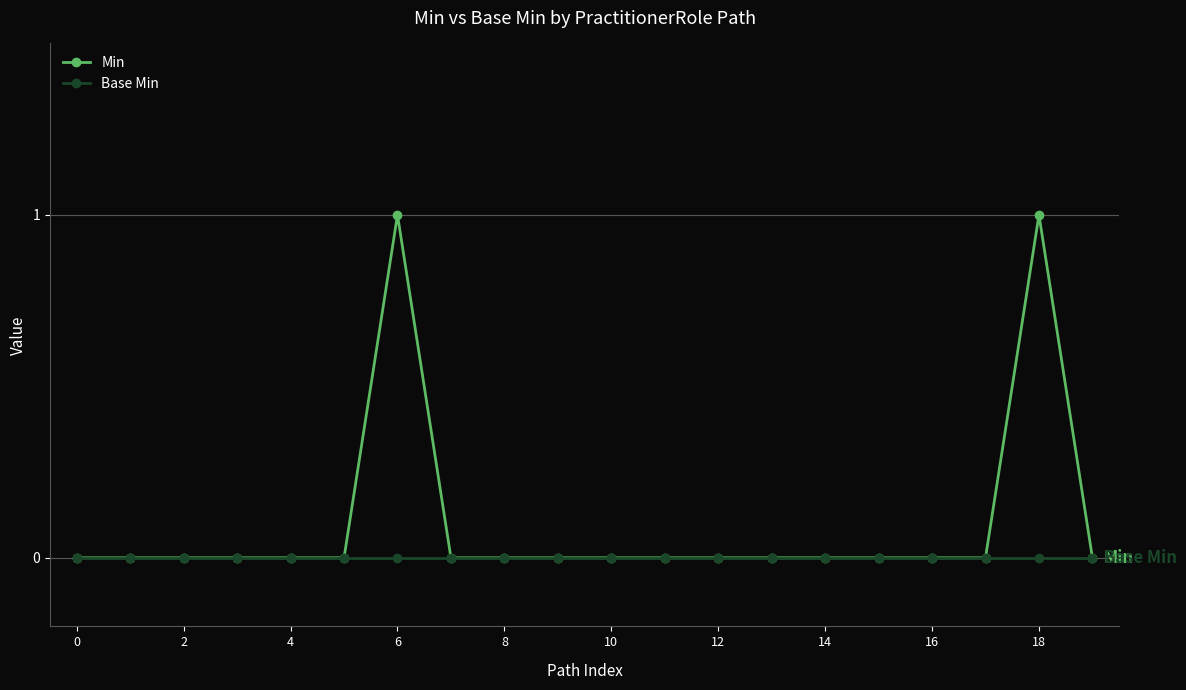

List the series in order of their peak value, lowest first.

Base Min, Min